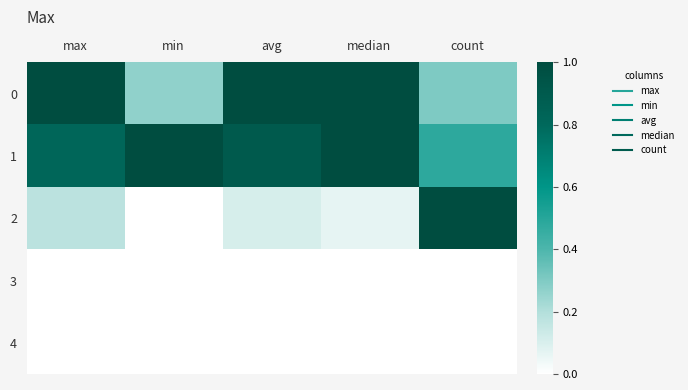

Reading left to right, list all the values displayed in this chart.

0: max=1.0	min=0.3	avg=1.0	median=1.0	count=0.3
1: max=0.8	min=1.0	avg=0.9	median=1.0	count=0.5
2: max=0.2	min=0.0	avg=0.1	median=0.1	count=1.0
3: max=0.0	min=0.0	avg=0.0	median=0.0	count=0.0
4: max=0.0	min=0.0	avg=0.0	median=0.0	count=0.0